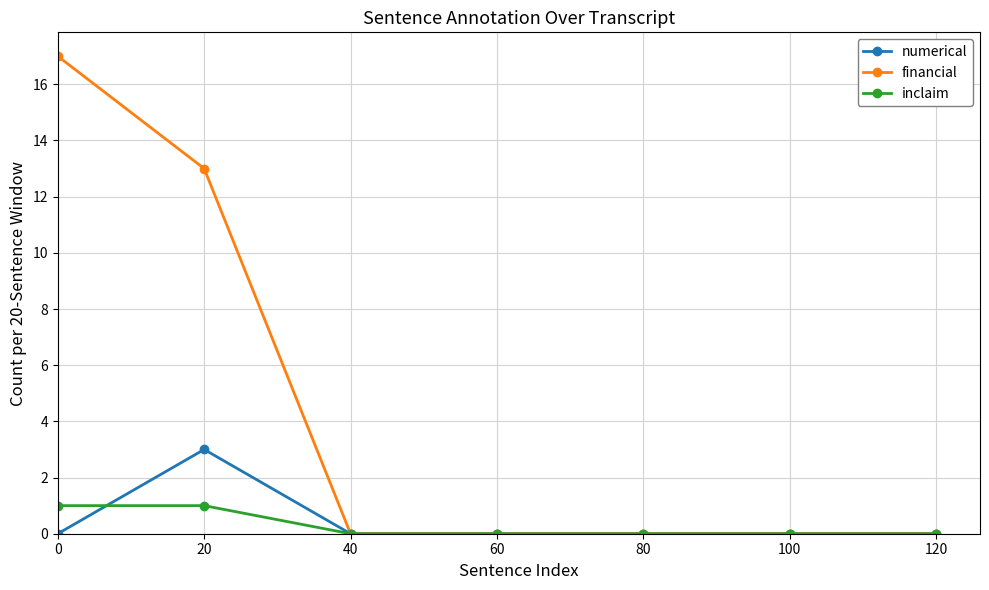

Reading left to right, extract all data points from this chart.

numerical: 0=0	20=3	40=0	60=0	80=0	100=0	120=0
financial: 0=17	20=13	40=0	60=0	80=0	100=0	120=0
inclaim: 0=1	20=1	40=0	60=0	80=0	100=0	120=0